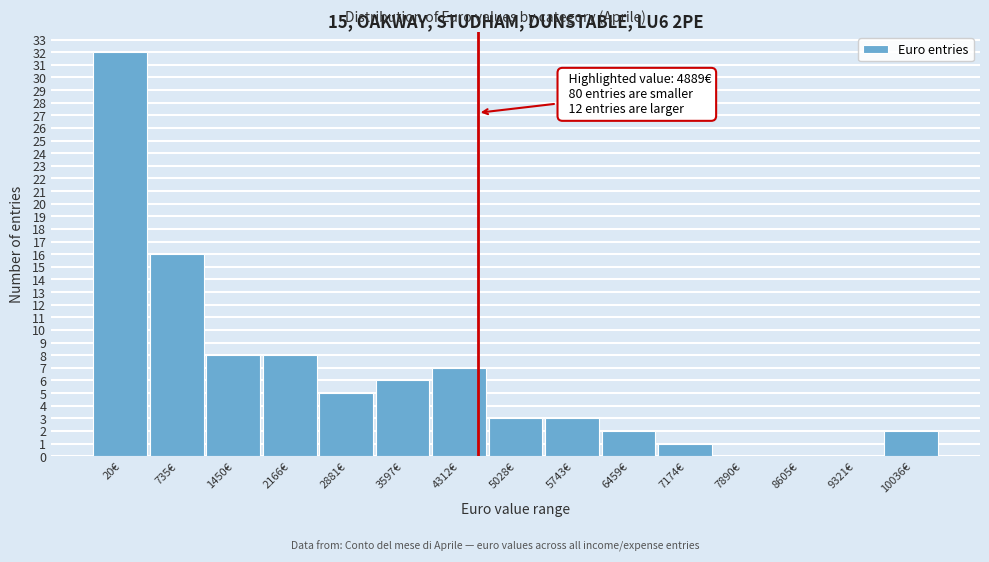

Reading left to right, list all the values displayed in this chart.

20€=32	735€=16	1450€=8	2166€=8	2881€=5	3597€=6	4312€=7	5028€=3	5743€=3	6459€=2	7174€=1	7890€=0	8605€=0	9321€=0	10036€=2